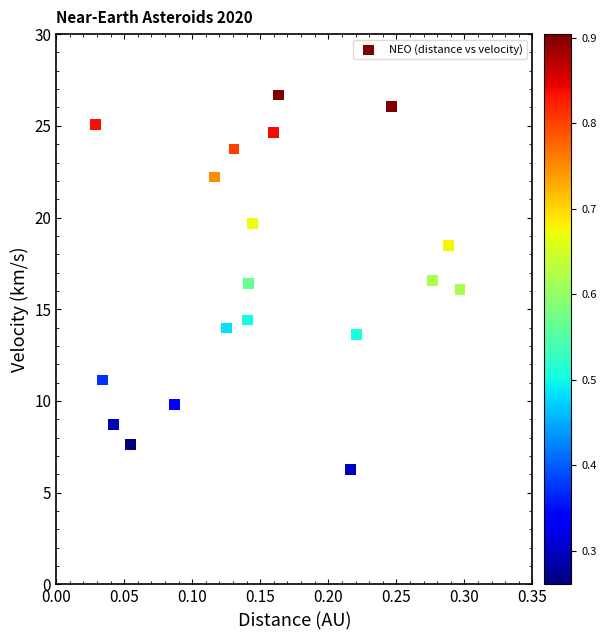

What is the range of X values (max minus min)?

0.3